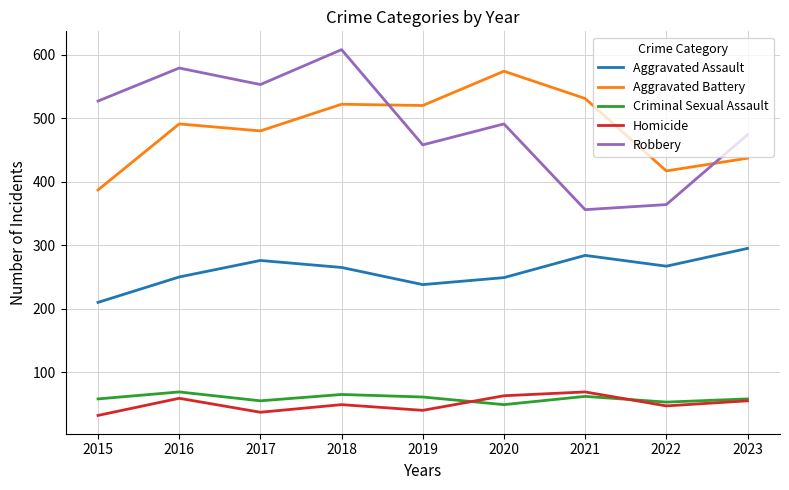

Which series has the widest spread of values?

Robbery